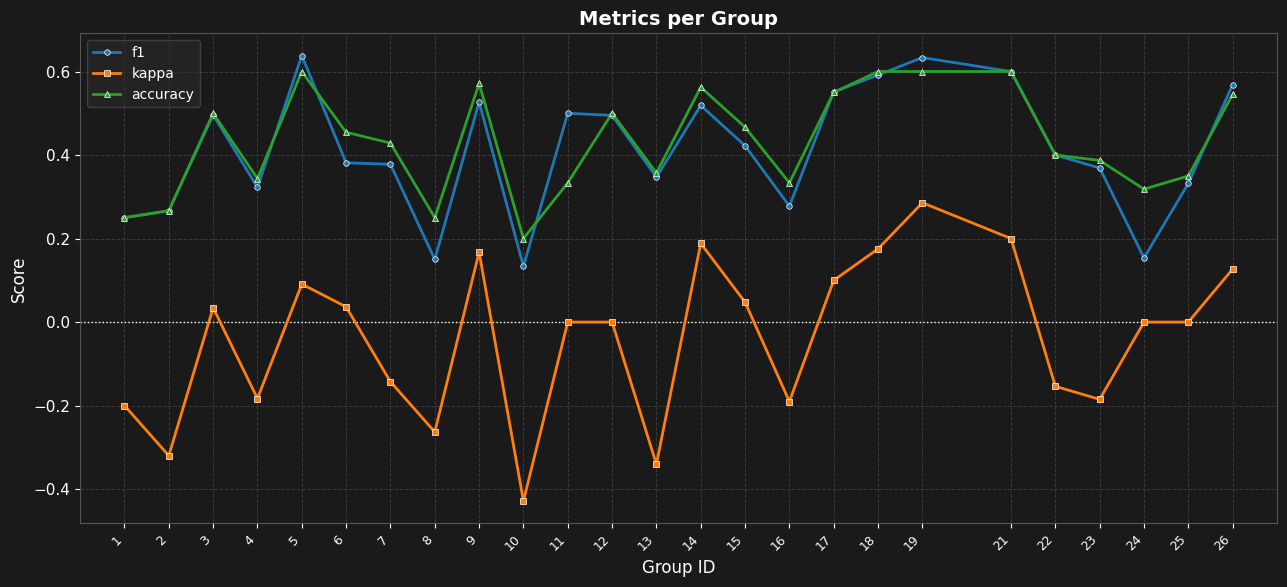

True or false: f1 and kappa cross at least once.

False